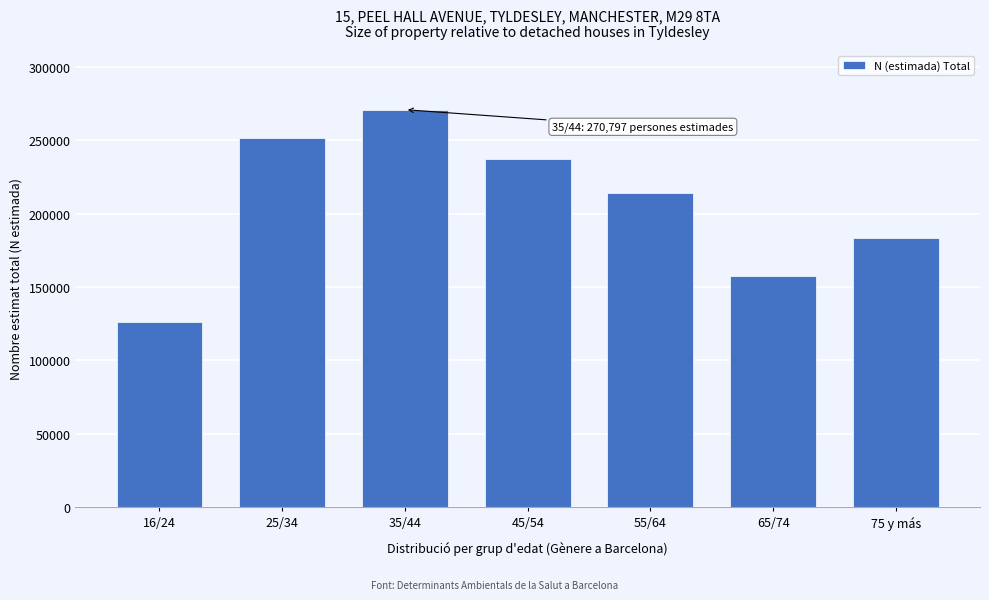

Reading left to right, transcribe all the data shown in this chart.

16/24=126214	25/34=251702	35/44=270797	45/54=237183	55/64=213874	65/74=157462	75 y más=183371